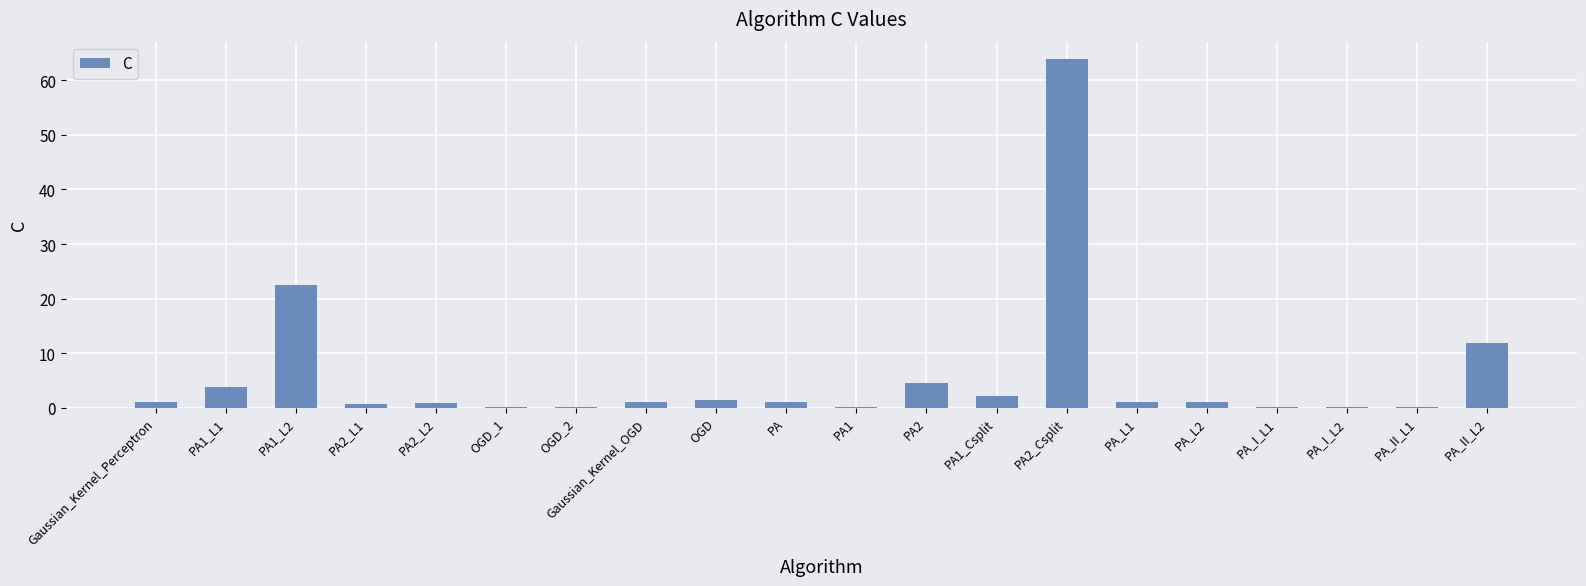

The chart shows a value of 63.9 at PA2_Csplit. True or false?

True